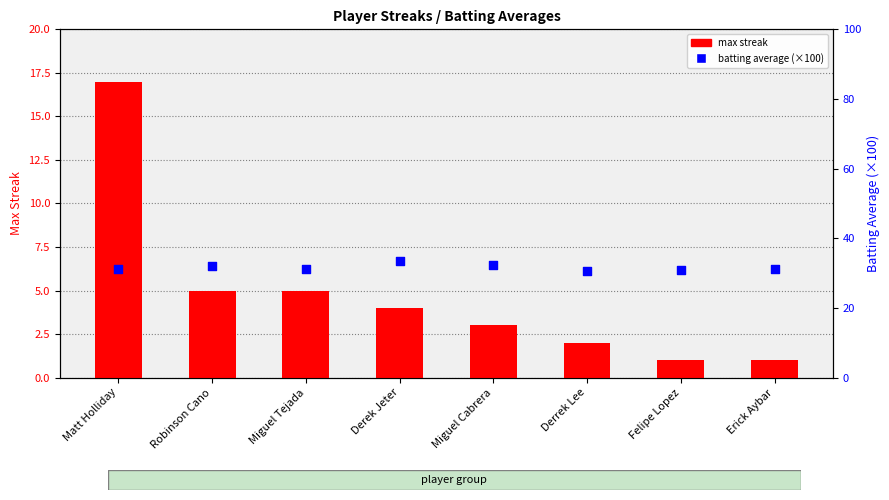

What are all the series names shown in the legend?

max streak, batting average (×100)